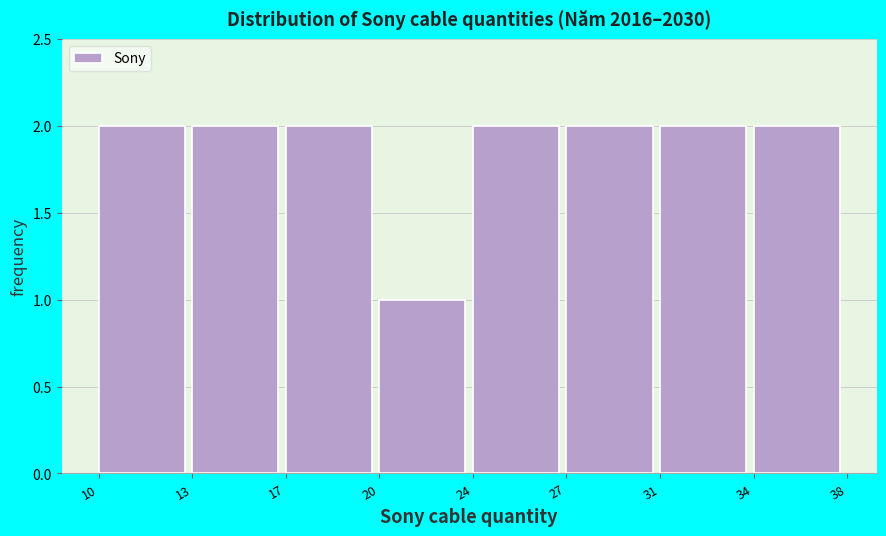

Reading right to left, list all the values displayed in this chart.

2	2	2	2	1	2	2	2